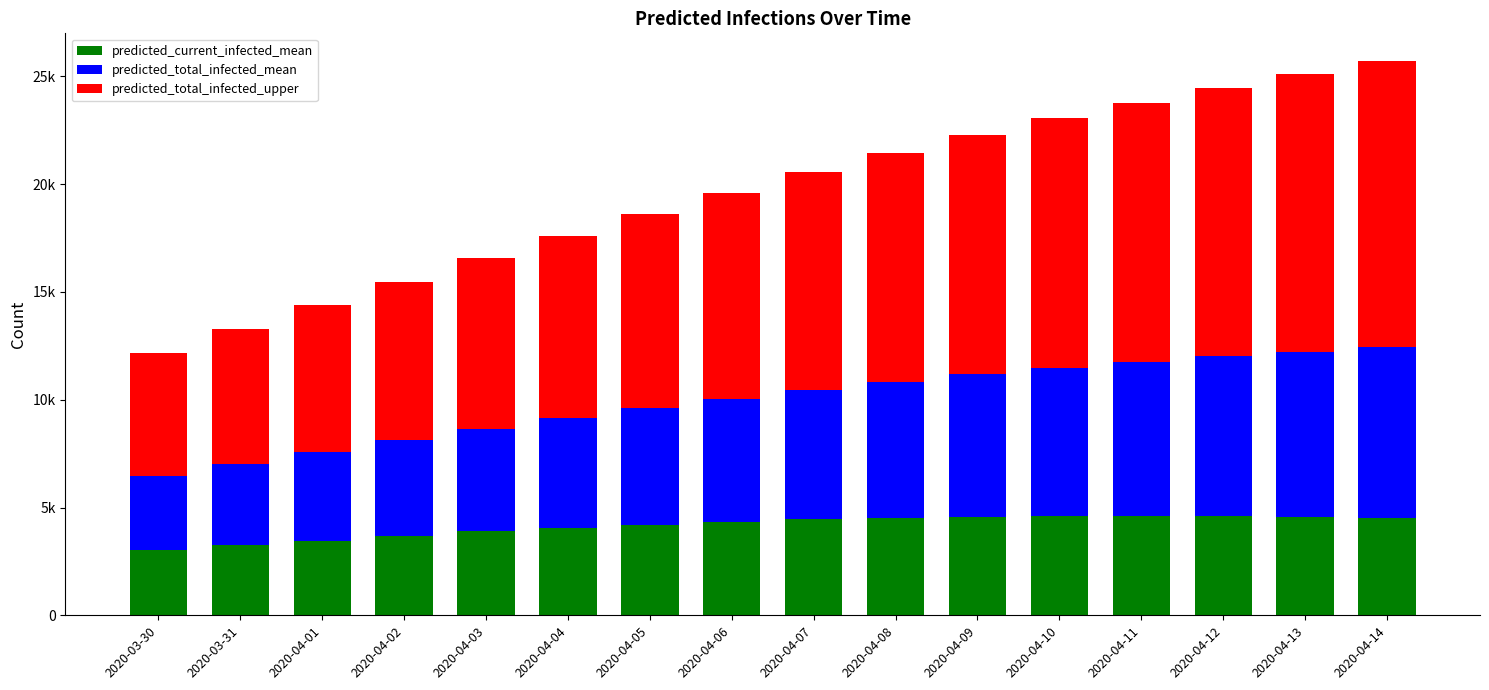

Does the chart contain any negative values?

No